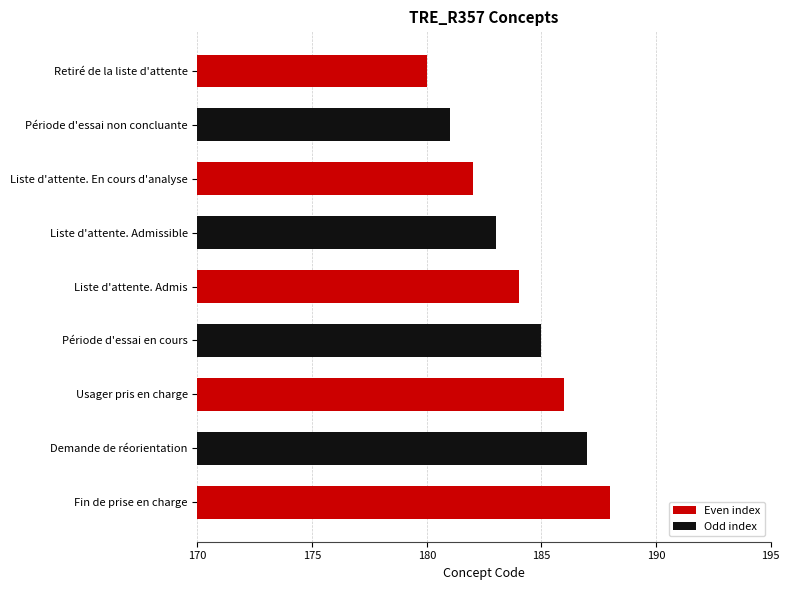

Between Période d'essai en cours and Retiré de la liste d'attente, which is larger?

Période d'essai en cours